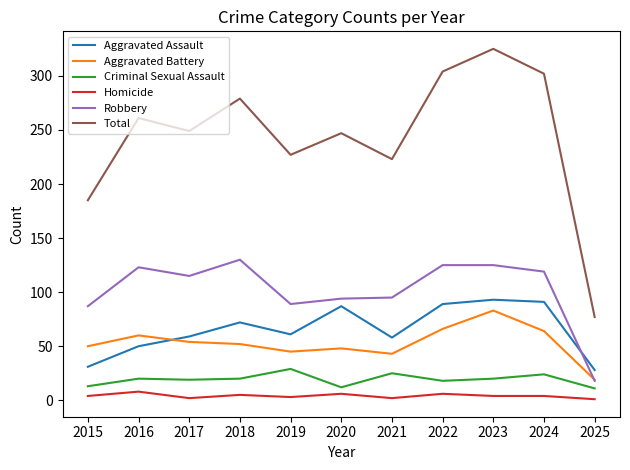

In Total, how many points are higher than both neighbors (excluding endpoints)?

4